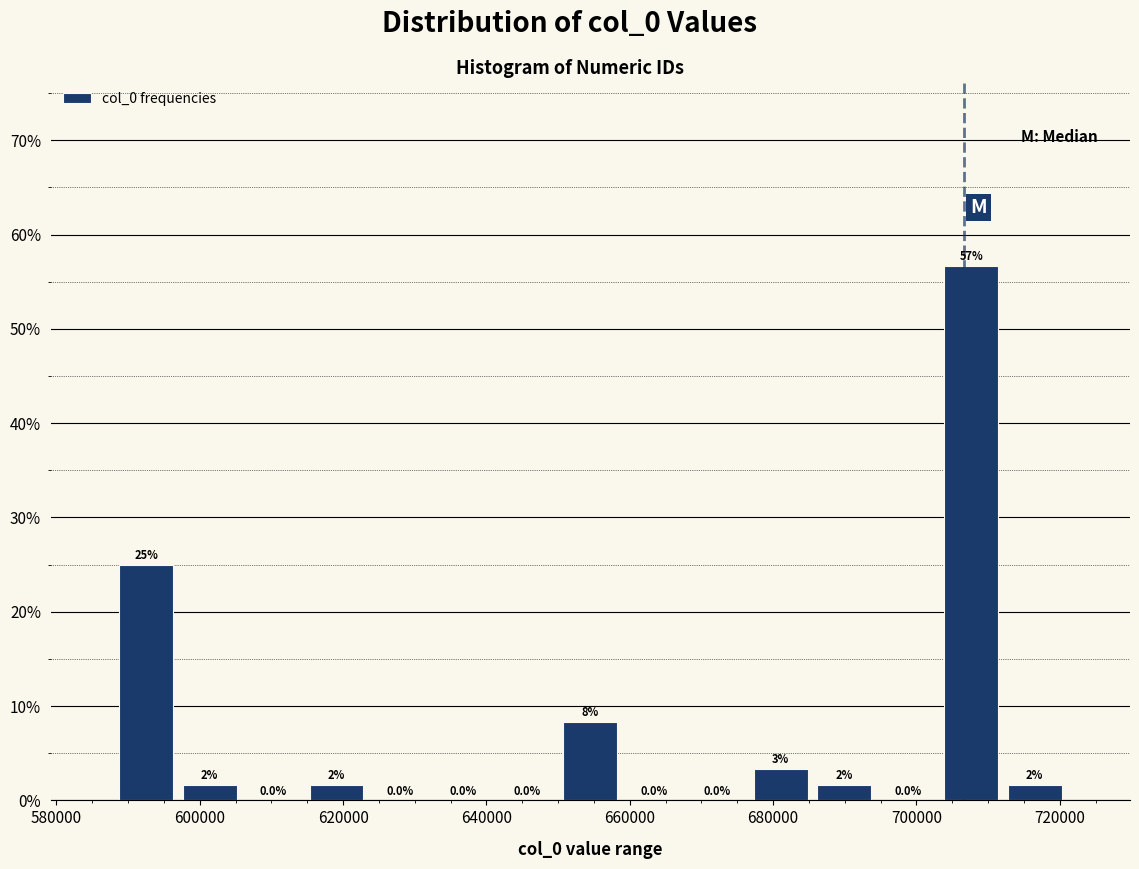

Over which range of the x-axis is the bar tallest?

704000 to 712000